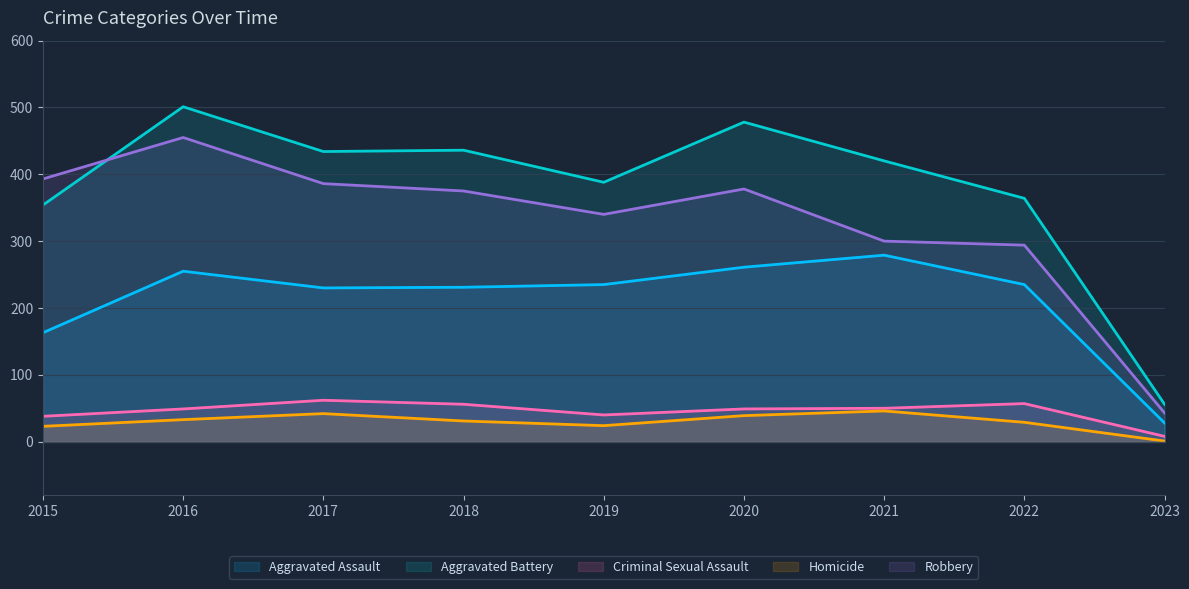

How many categories are shown in the chart?

9